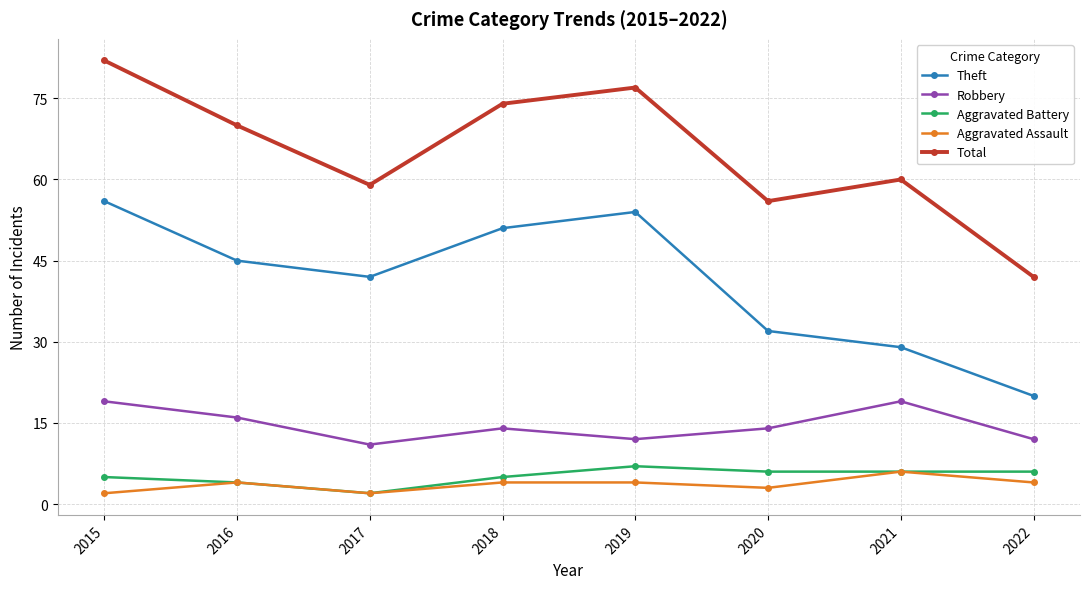

At which label does Theft reach its peak?

2015